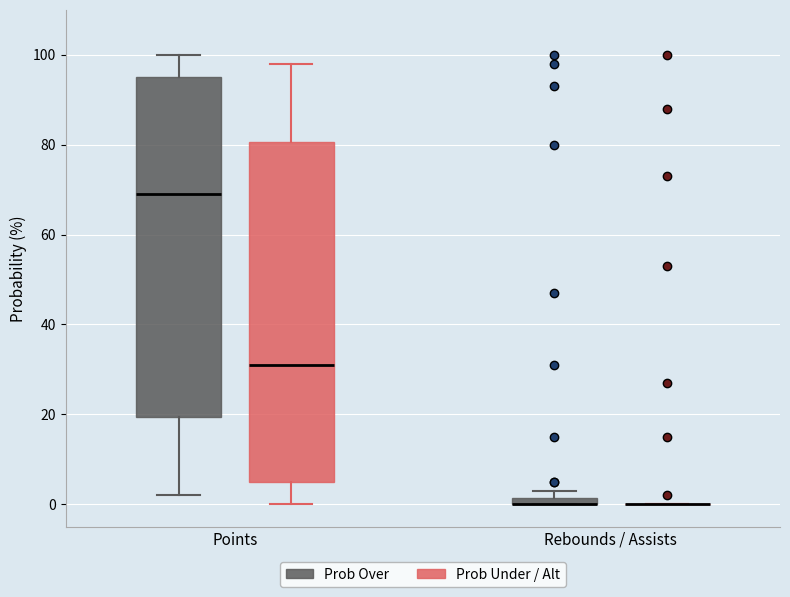

Where is the lower edge of the box for Points (Prob Under / Alt) on the y-axis? The values are not printed on the chart, so give them approximately, as read against the axis.

6